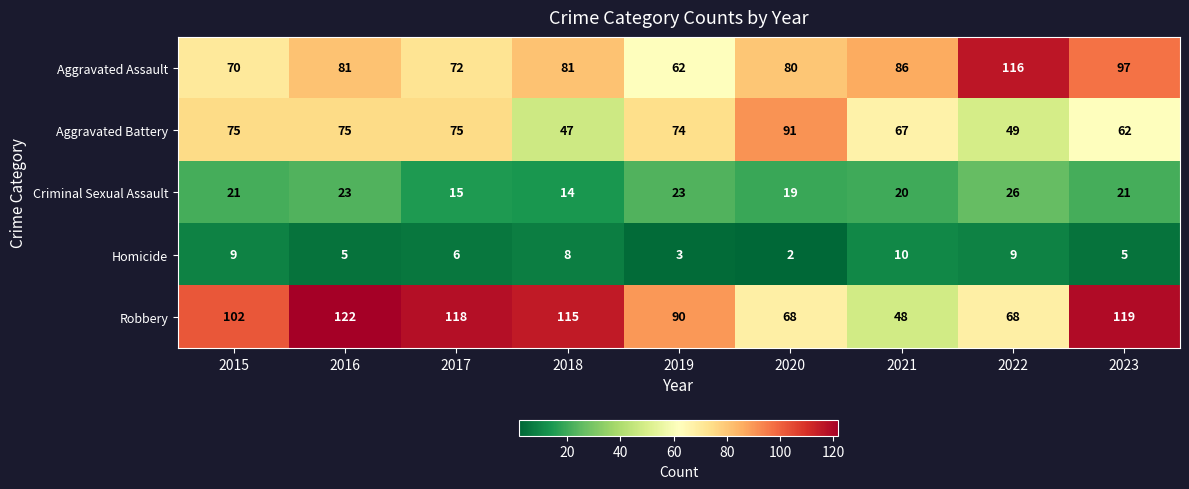

What is the approximate value of Homicide at 2019?

3